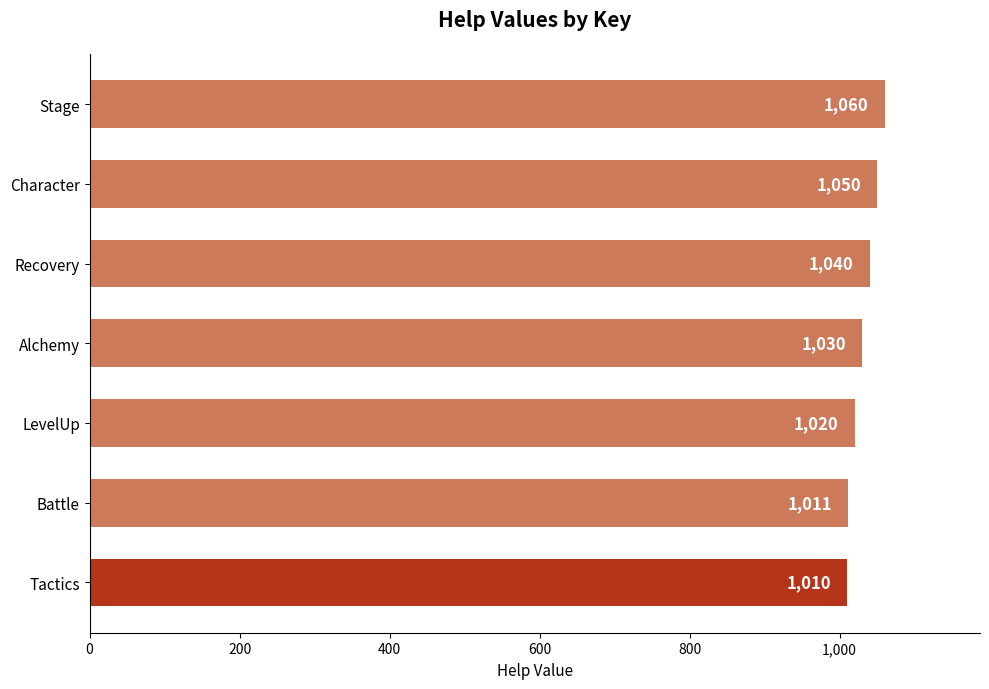

What is the difference between the maximum and minimum values?

50